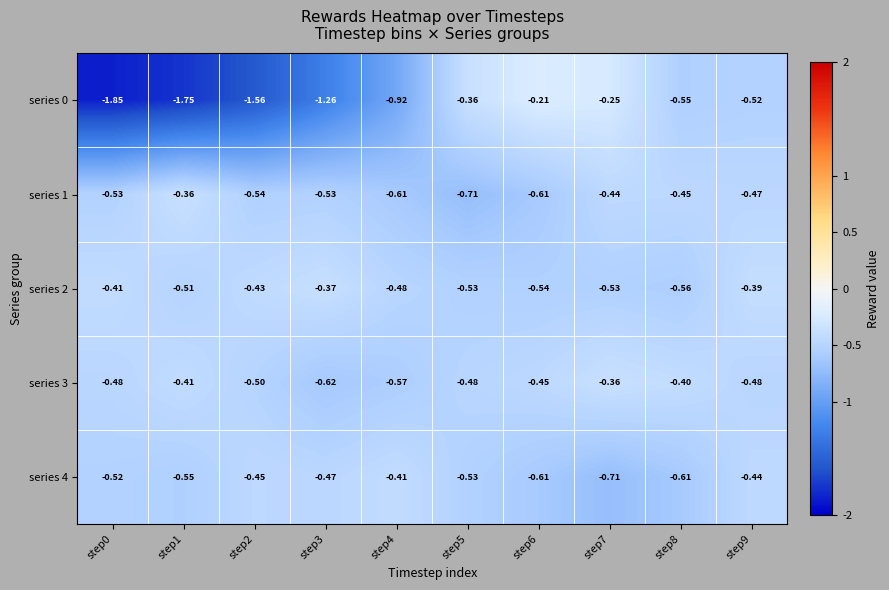

Which series has the widest spread of values?

series 0